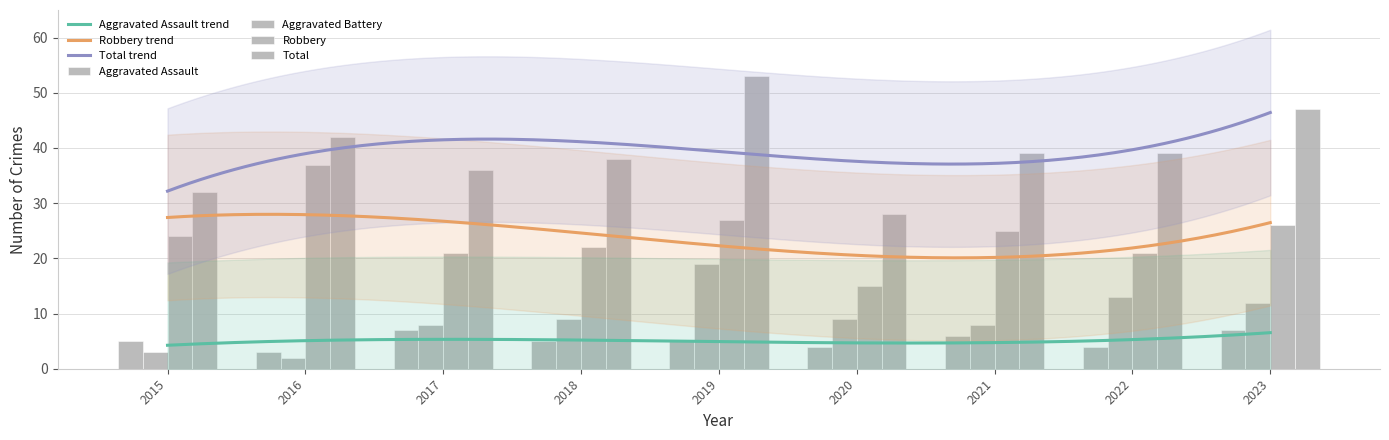

Rank the series by their maximum value, from highest to lowest.

Total, Robbery, Aggravated Battery, Aggravated Assault